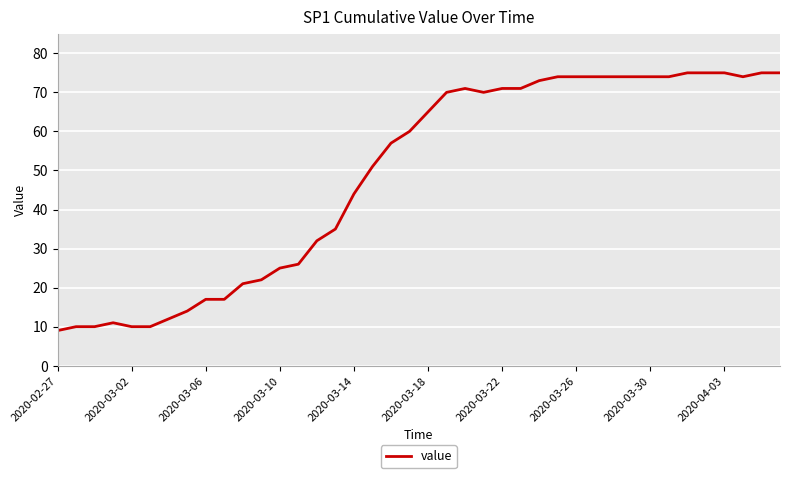

What is the difference between the maximum and minimum values?

66